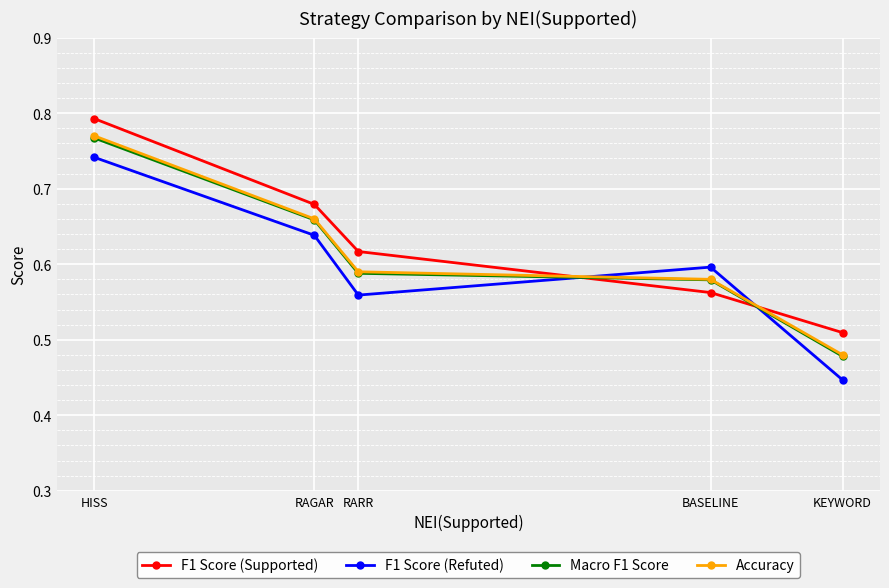

Which series has the largest range (max minus min)?

F1 Score (Refuted)